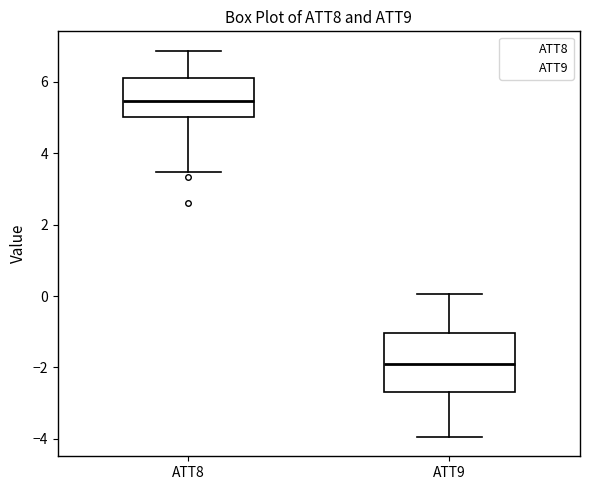

Where does the lower whisker of the box for ATT9 end on the y-axis? The values are not printed on the chart, so give them approximately, as read against the axis.

-4.0